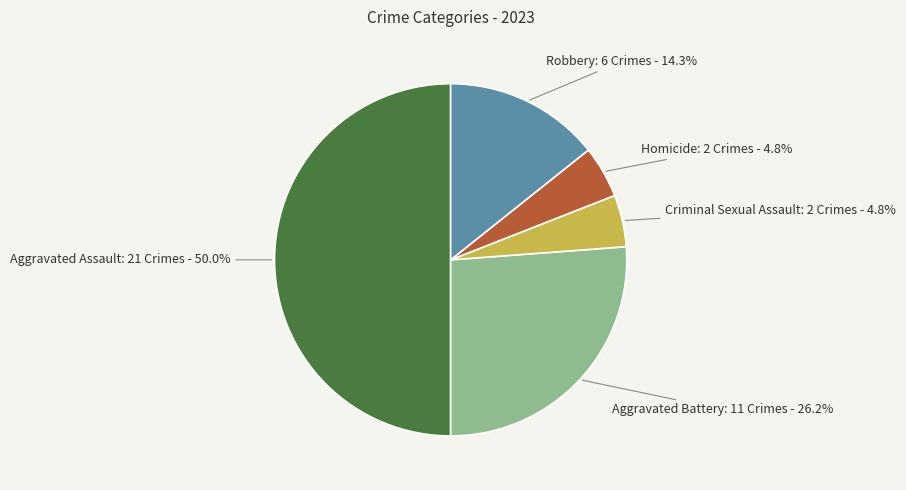

How many slices are in this pie chart?

5